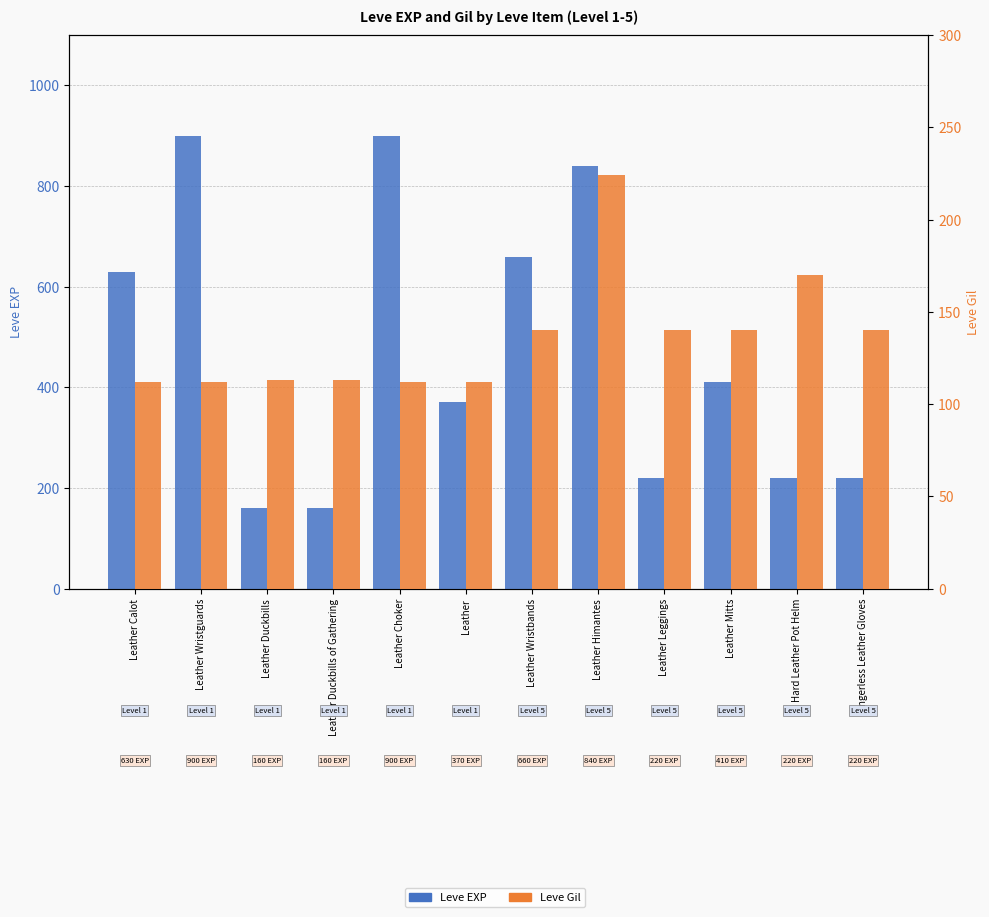

Reading left to right, what are all the values shown in this chart?

Leve EXP: 630	900	160	160	900	370	660	840	220	410	220	220
Leve Gil: 112	112	113	113	112	112	140	224	140	140	170	140